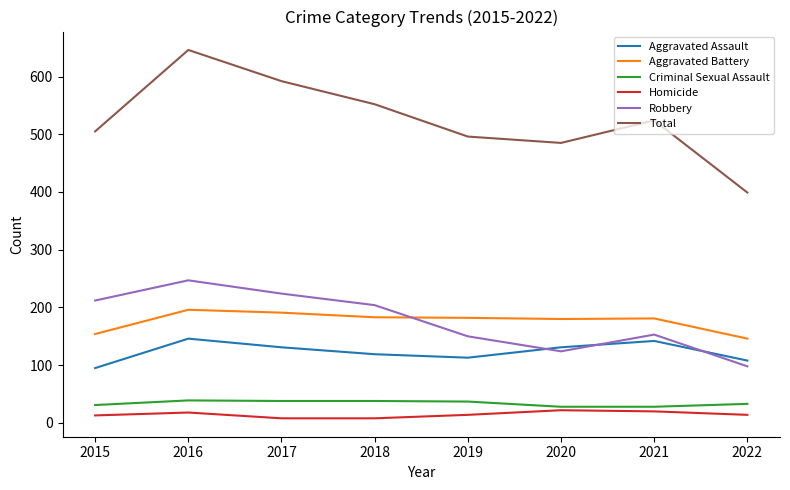

At how many categories does at least one series exceed 500?

5